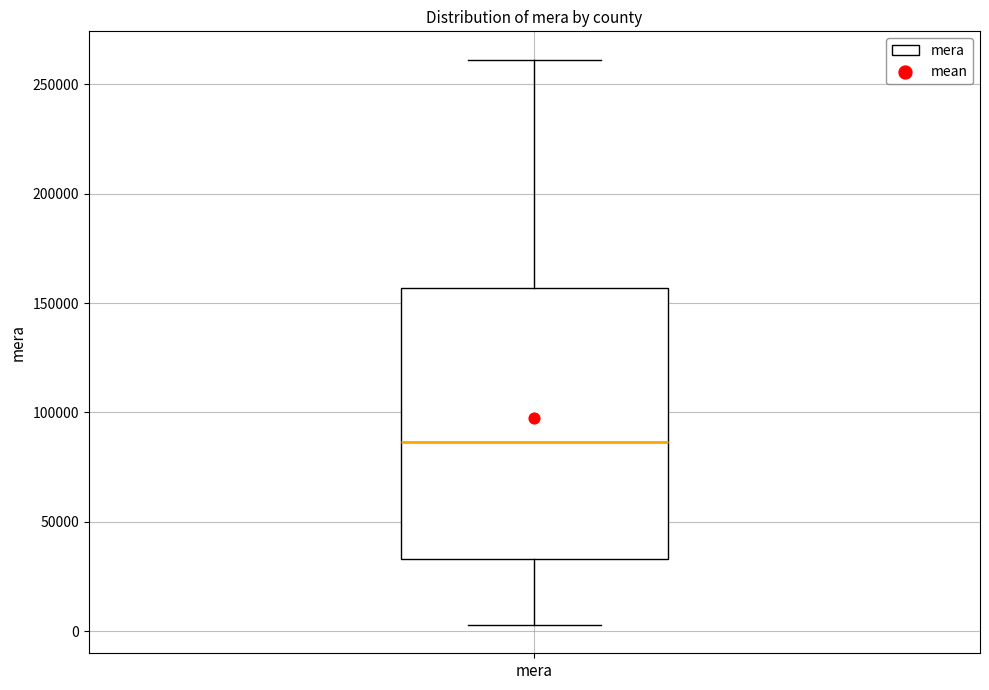

Transcribe this box plot: give where the median line is, the range the box spans, and where the two whiskers end, as read against the y-axis. The values are not printed on the chart, so give them approximately, as read against the axis.

median 85000, box 35000 to 155000, whiskers 5000 to 260000